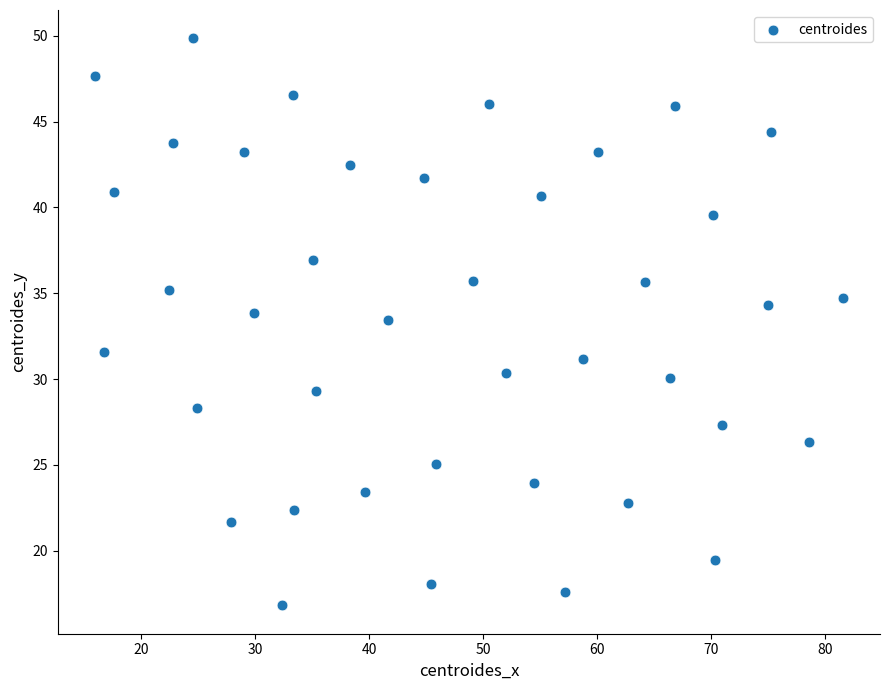

What is the range of Y values (max minus min)?

33.0